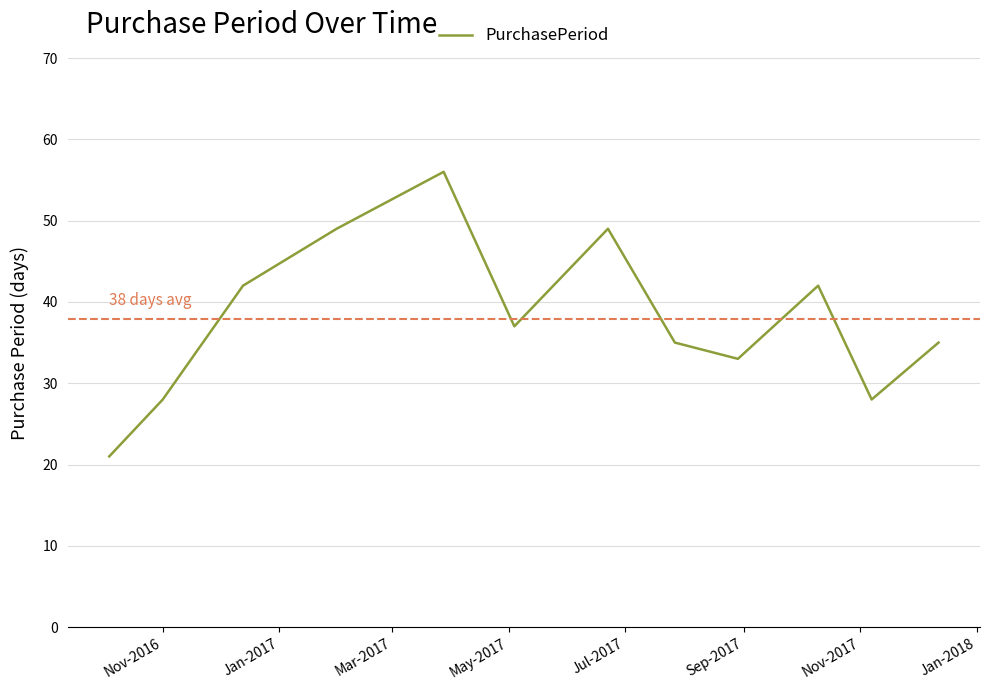

Reading left to right, what are all the values shown in this chart?

21	28	42	49	56	37	49	35	33	42	28	35